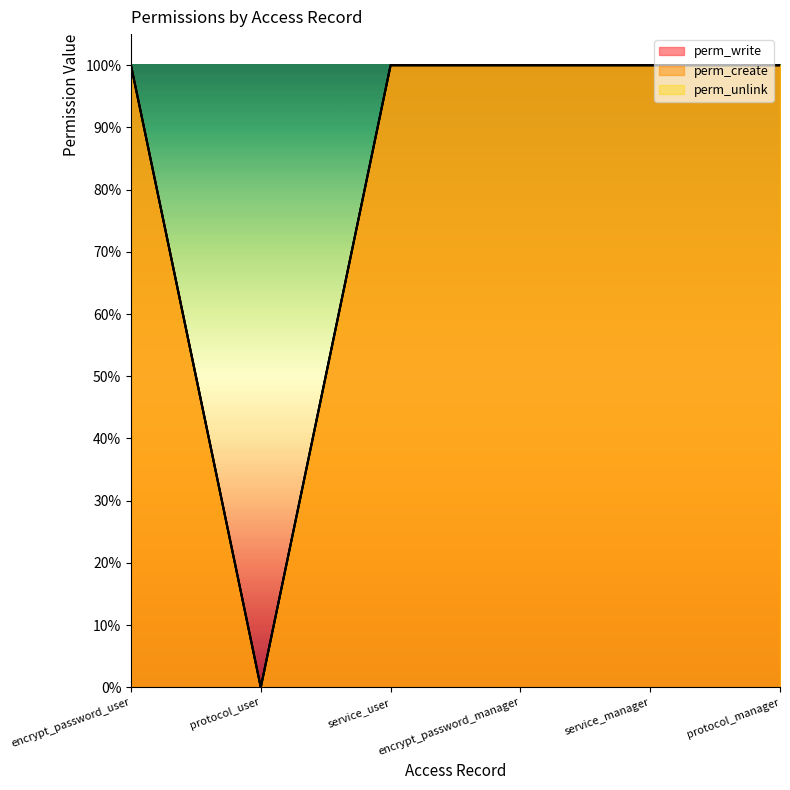

Reading right to left, list all the values displayed in this chart.

perm_write: protocol_manager=1	service_manager=1	encrypt_password_manager=1	service_user=1	protocol_user=0	encrypt_password_user=1
perm_create: protocol_manager=1	service_manager=1	encrypt_password_manager=1	service_user=1	protocol_user=0	encrypt_password_user=1
perm_unlink: protocol_manager=1	service_manager=1	encrypt_password_manager=1	service_user=1	protocol_user=0	encrypt_password_user=1